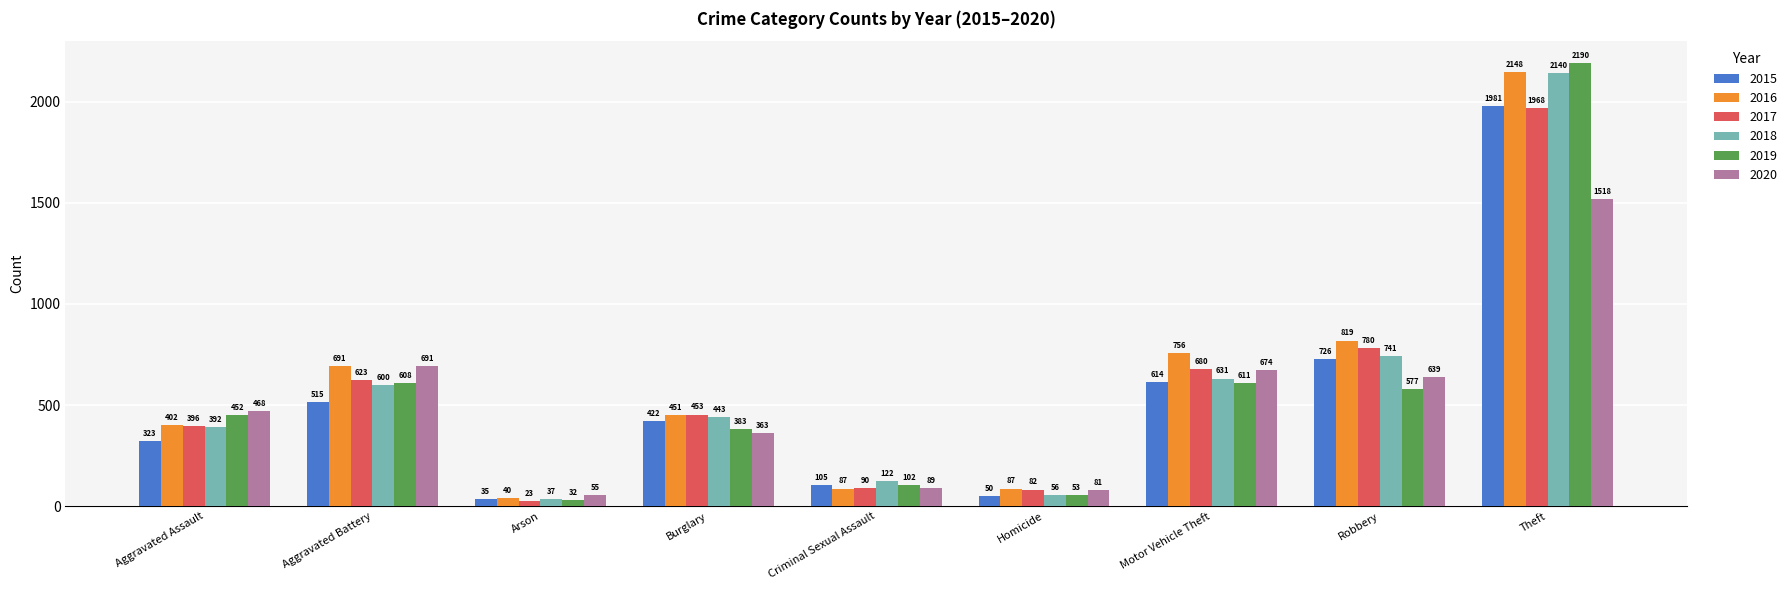

Is the value of 2019 at Arson greater than the value of 2017 at Theft?

No